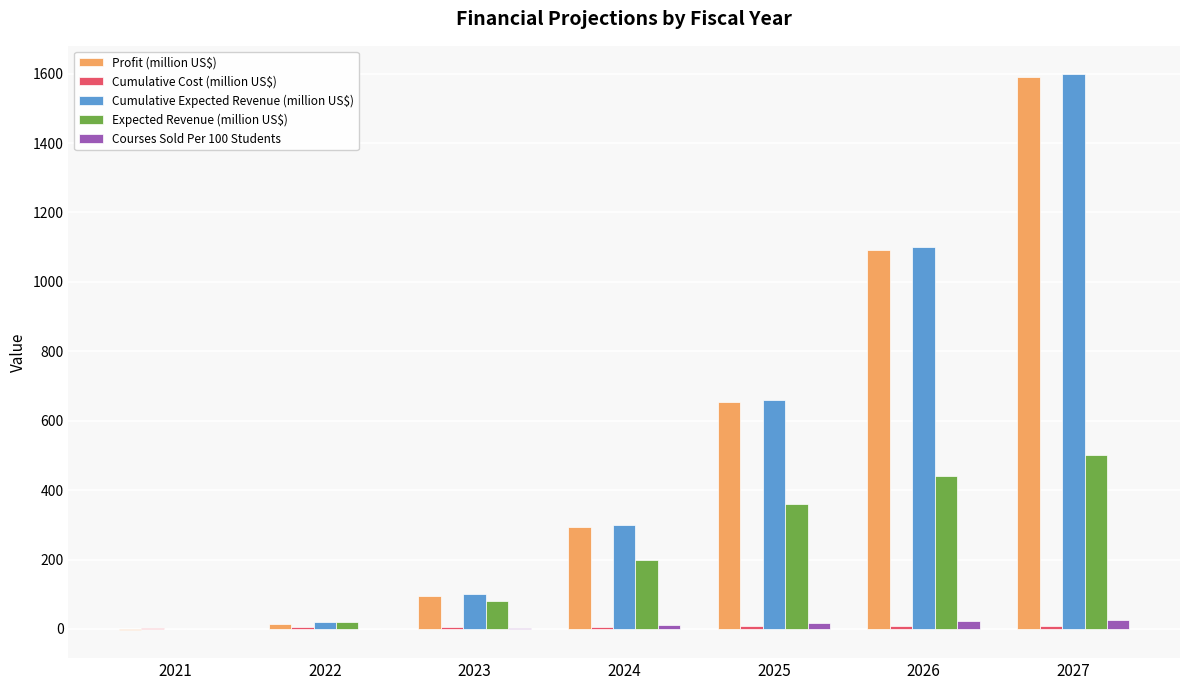

How many groups of bars are there?

7